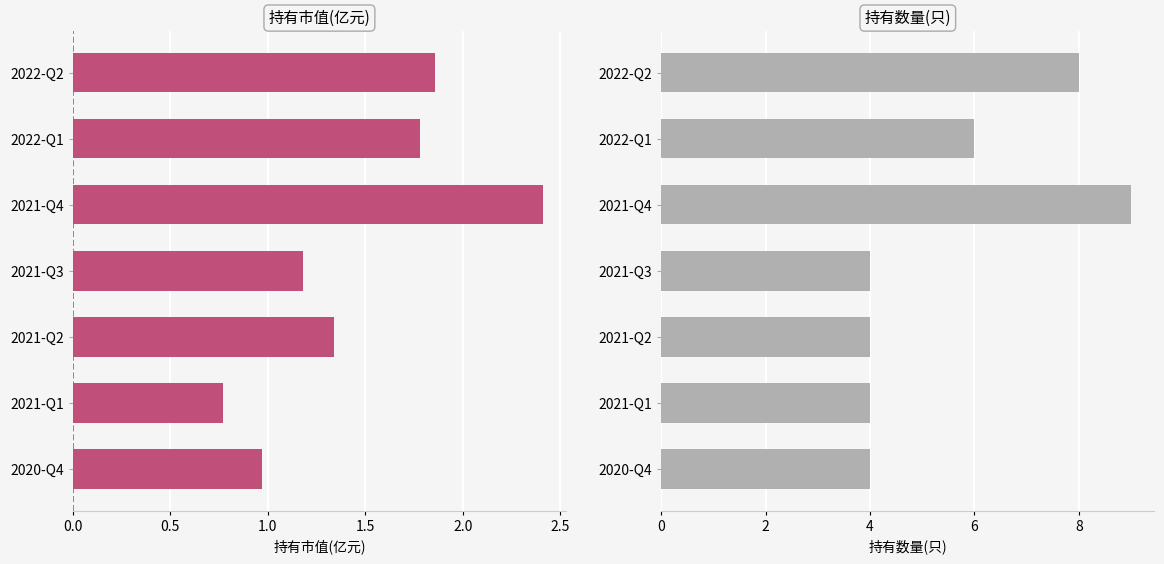

How many categories are shown in the chart?

7